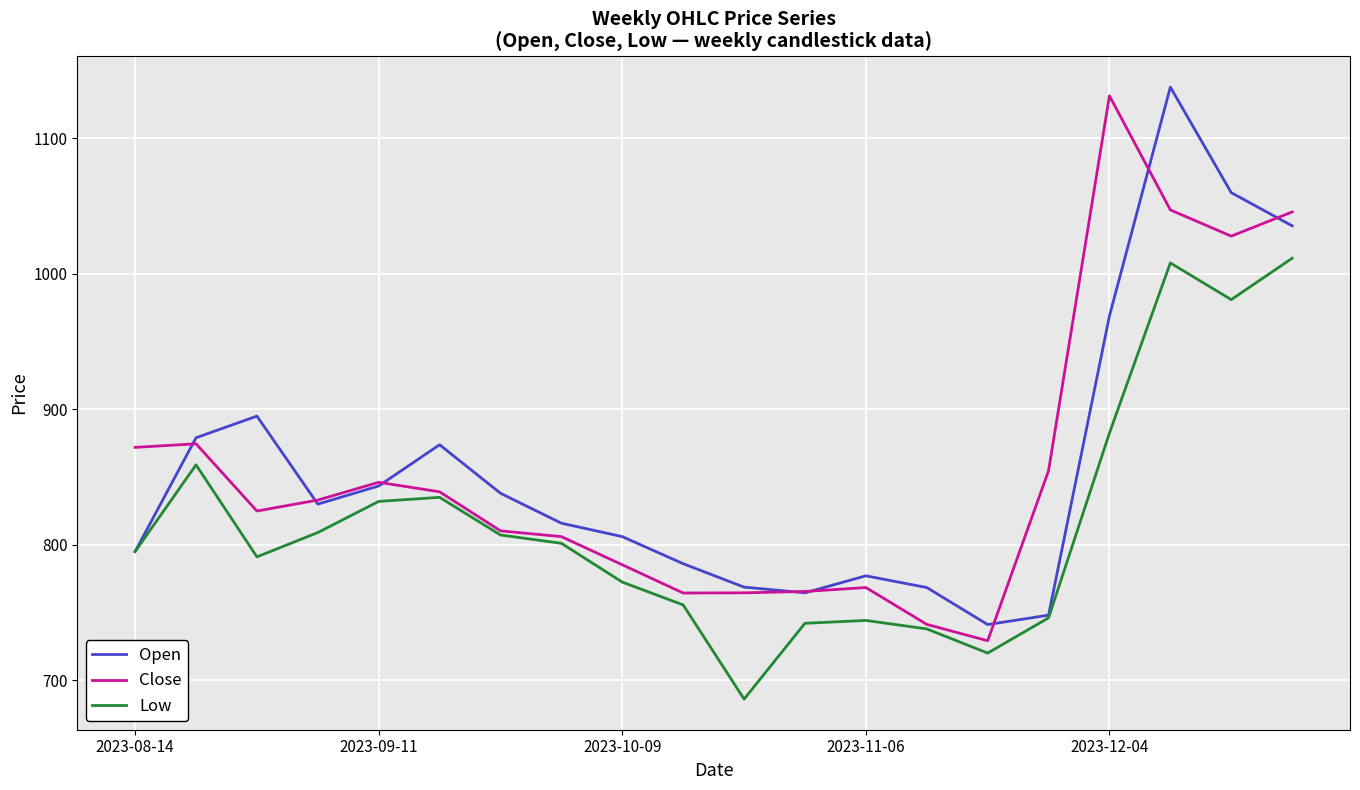

What is the greatest value displayed?

1137.9